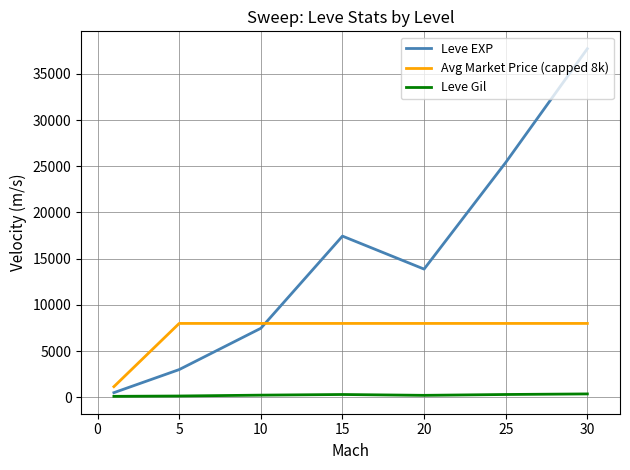

Which series has the largest total across all categories?

Leve EXP